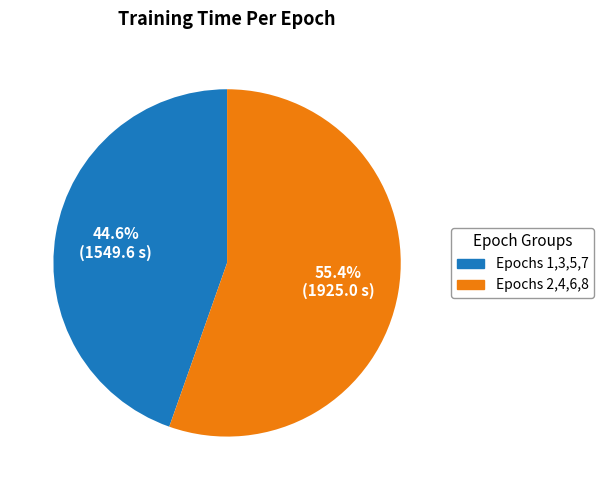

How much of the chart is everything except Epochs 2,4,6,8?

44.6%